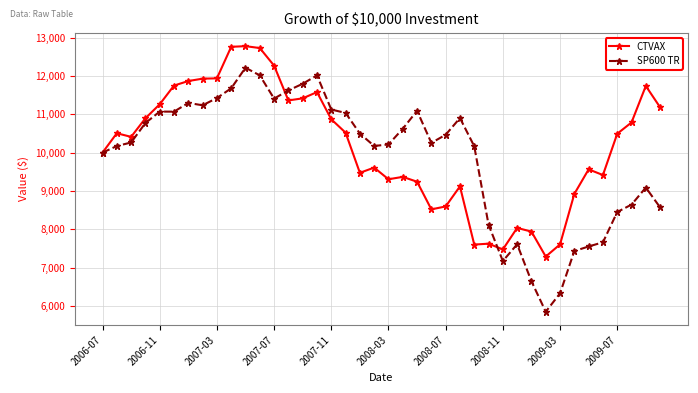

What is the value of the CTVAX point at the 29th from the left?

7472.2